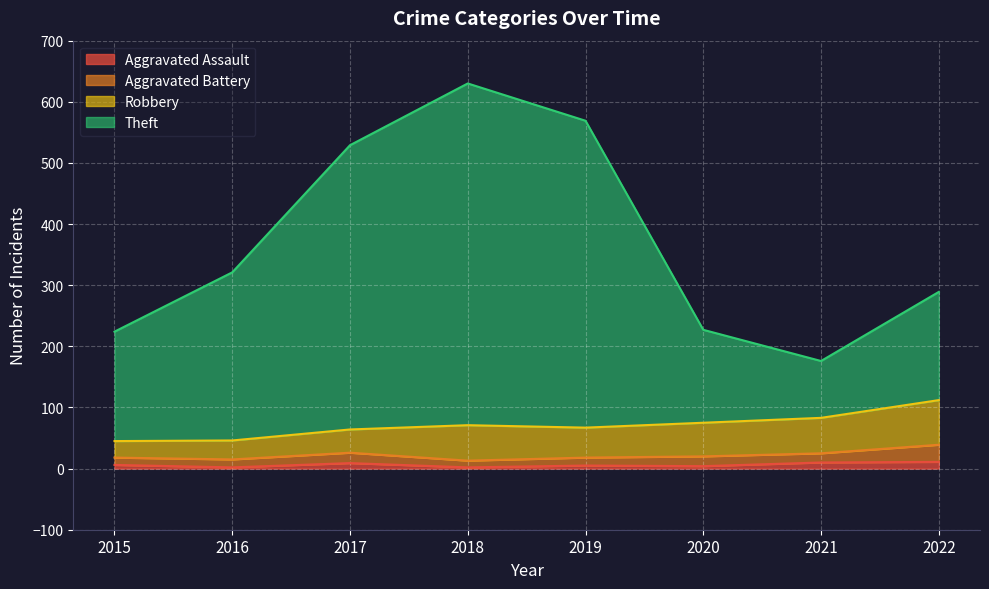

Does the chart display data point markers on the line(s)?

No